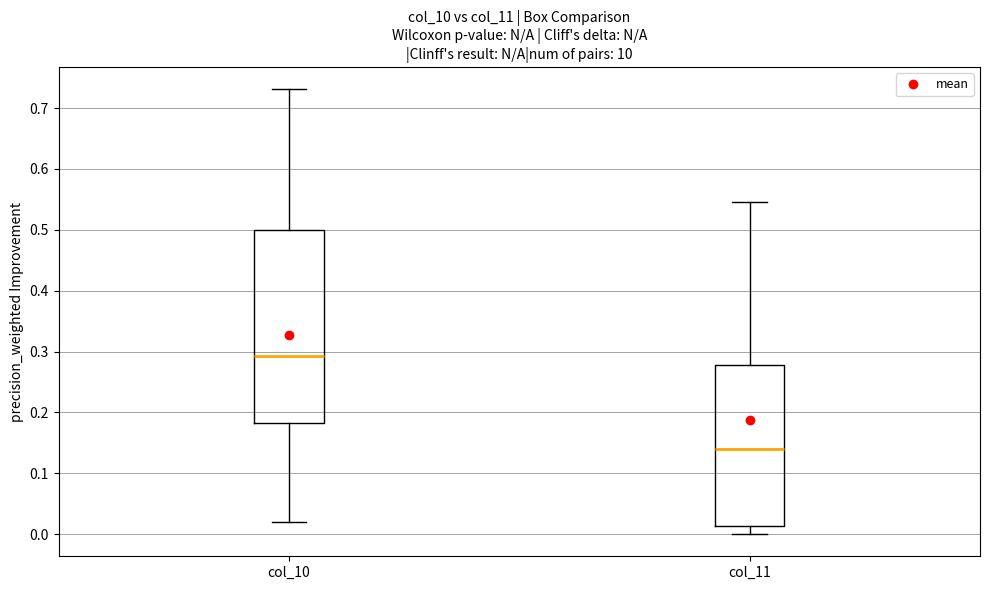

Where is the lower edge of the box for col_11 on the y-axis? The values are not printed on the chart, so give them approximately, as read against the axis.

0.01